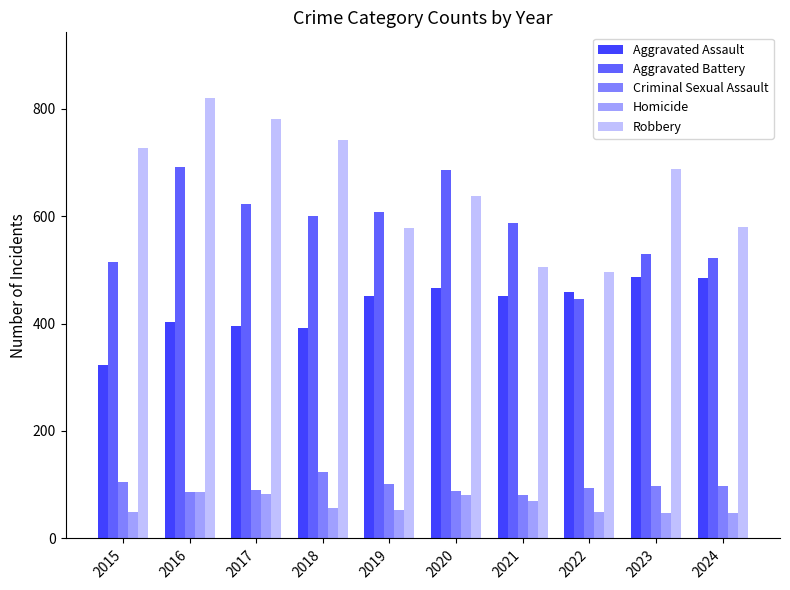

How many bars are there in total?

50